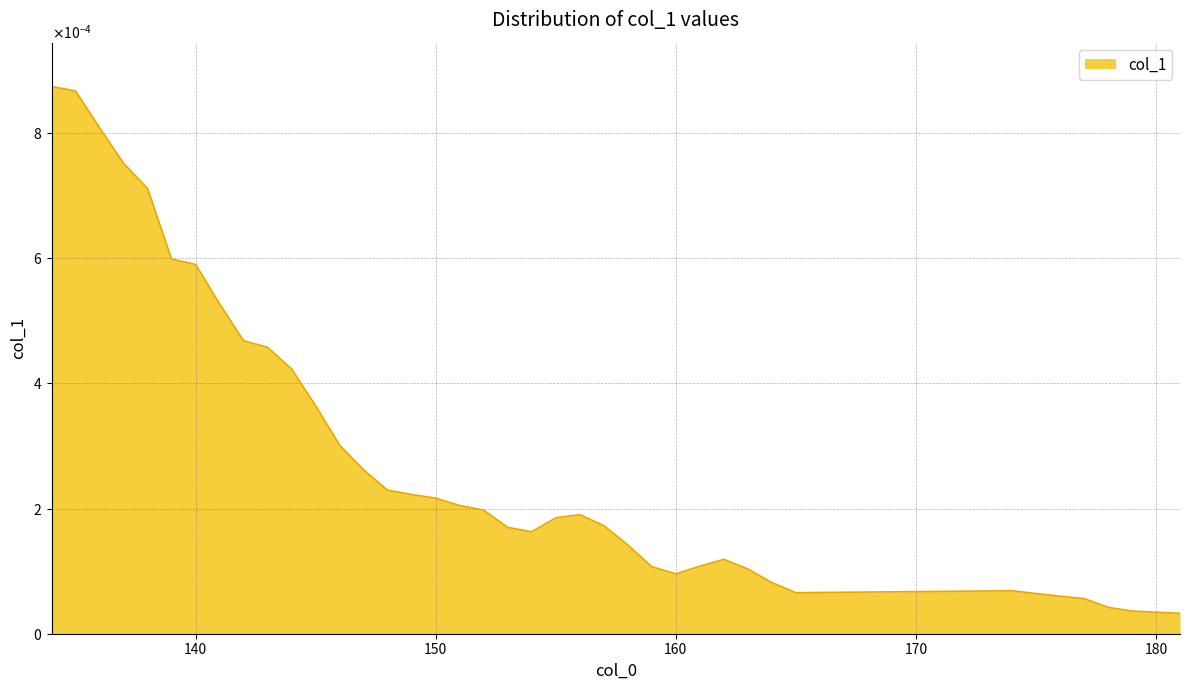

Which label corresponds to the largest value in the chart?

134